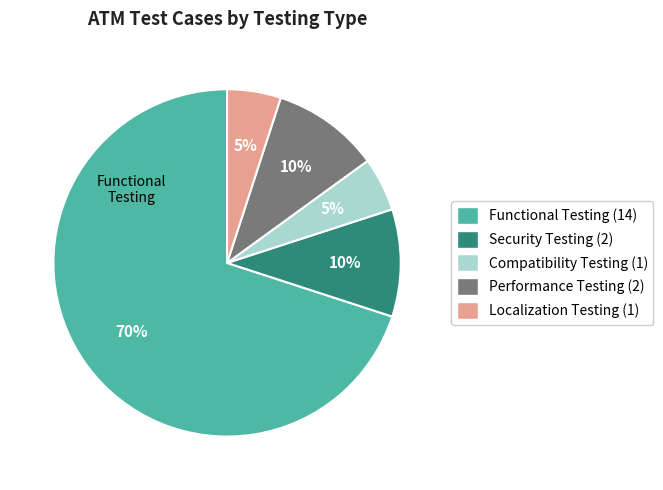

Is there any slice that represents more than half of the pie?

Yes